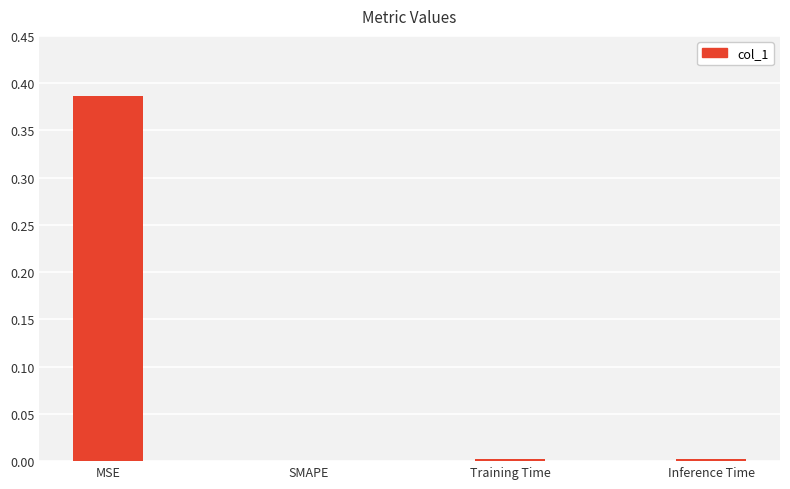

True or false: the data shows 0.2 at SMAPE.

False